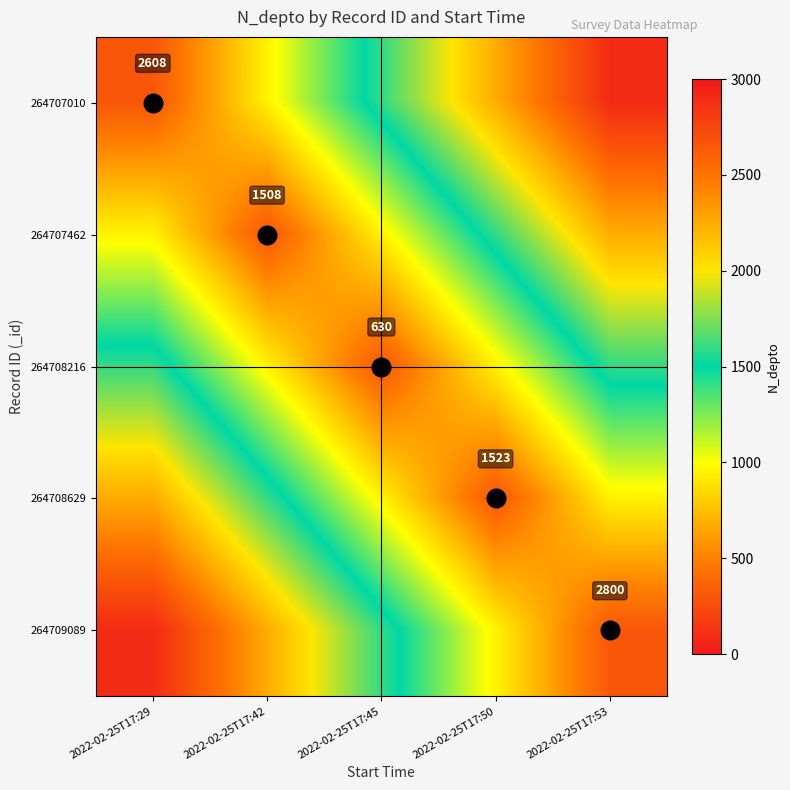

The 264707462 series shows 617 at 2022-02-25T17:29. True or false?

False